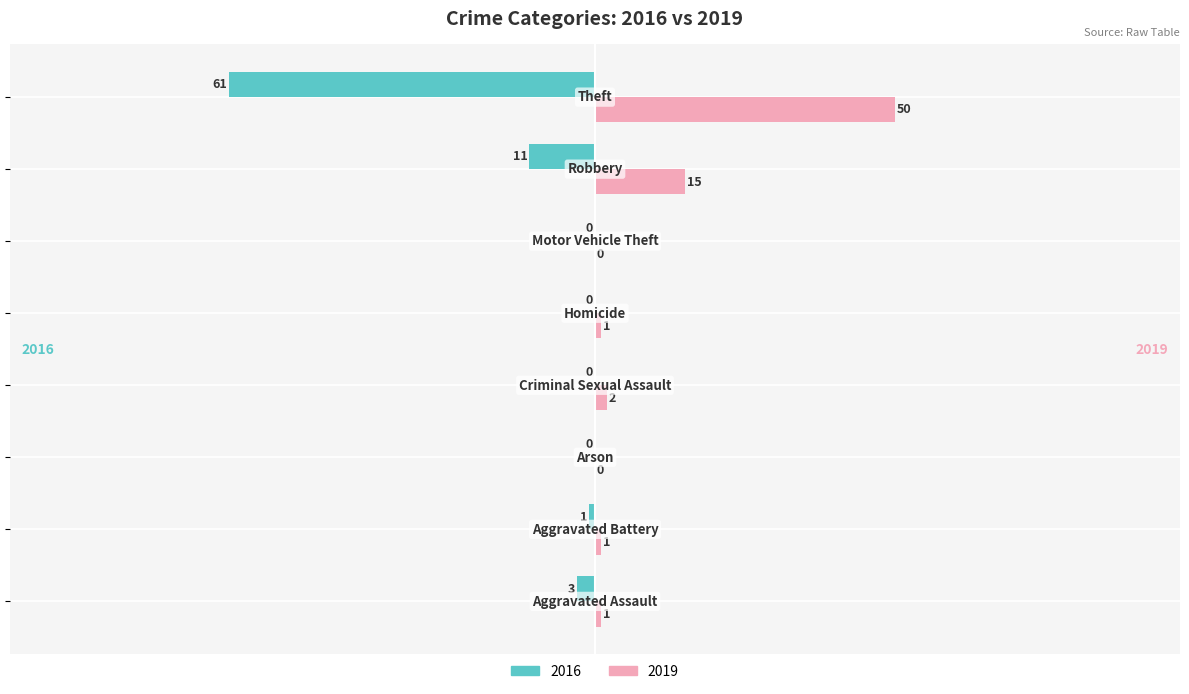

What is the sum of all 2019 values?

70